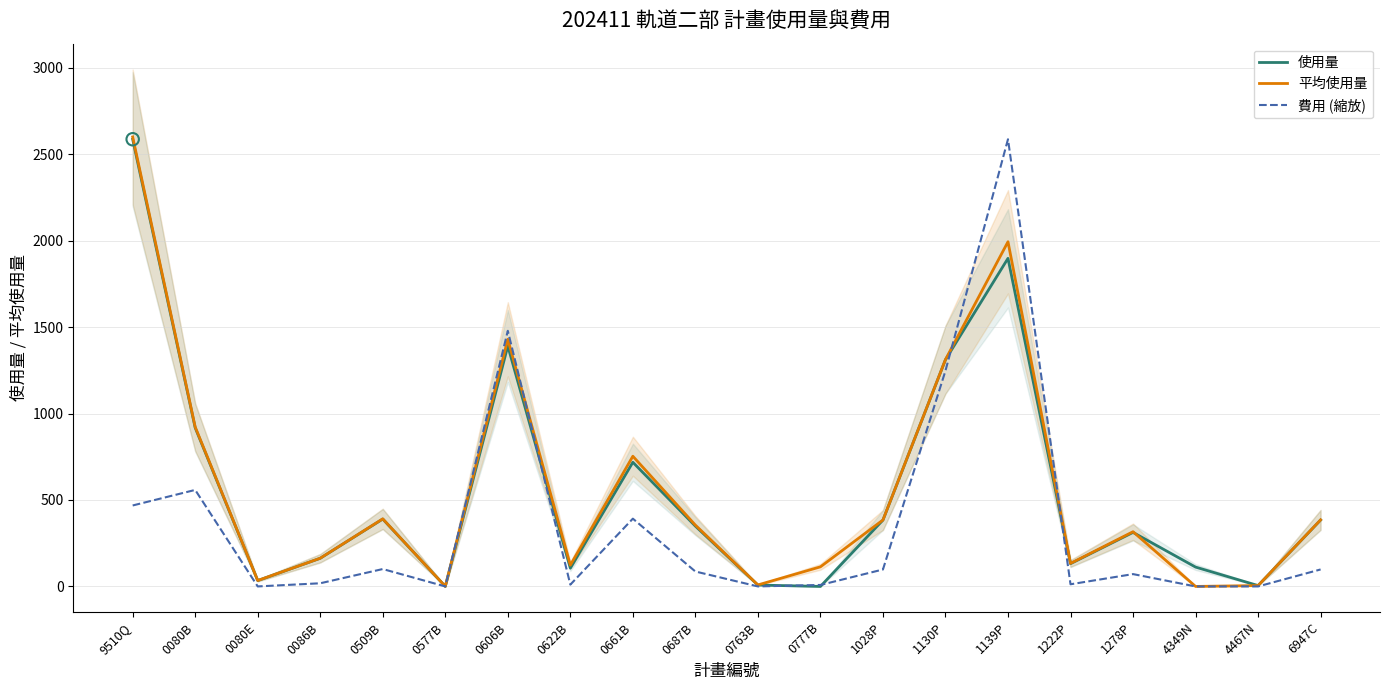

Which series reaches the maximum Y coordinate?

平均使用量